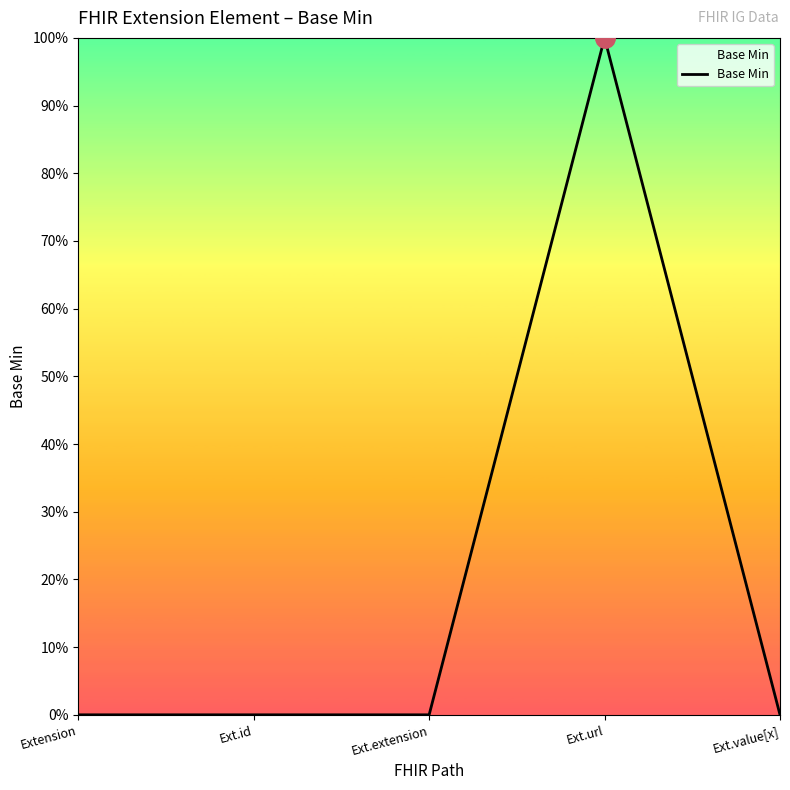

Where is the data nearest to the value 0?

Extension